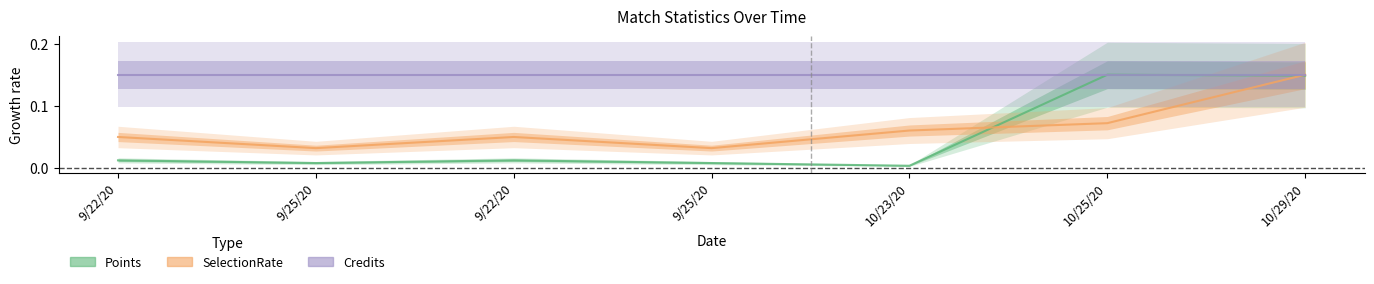

At which label does SelectionRate reach its peak?

10/29/20